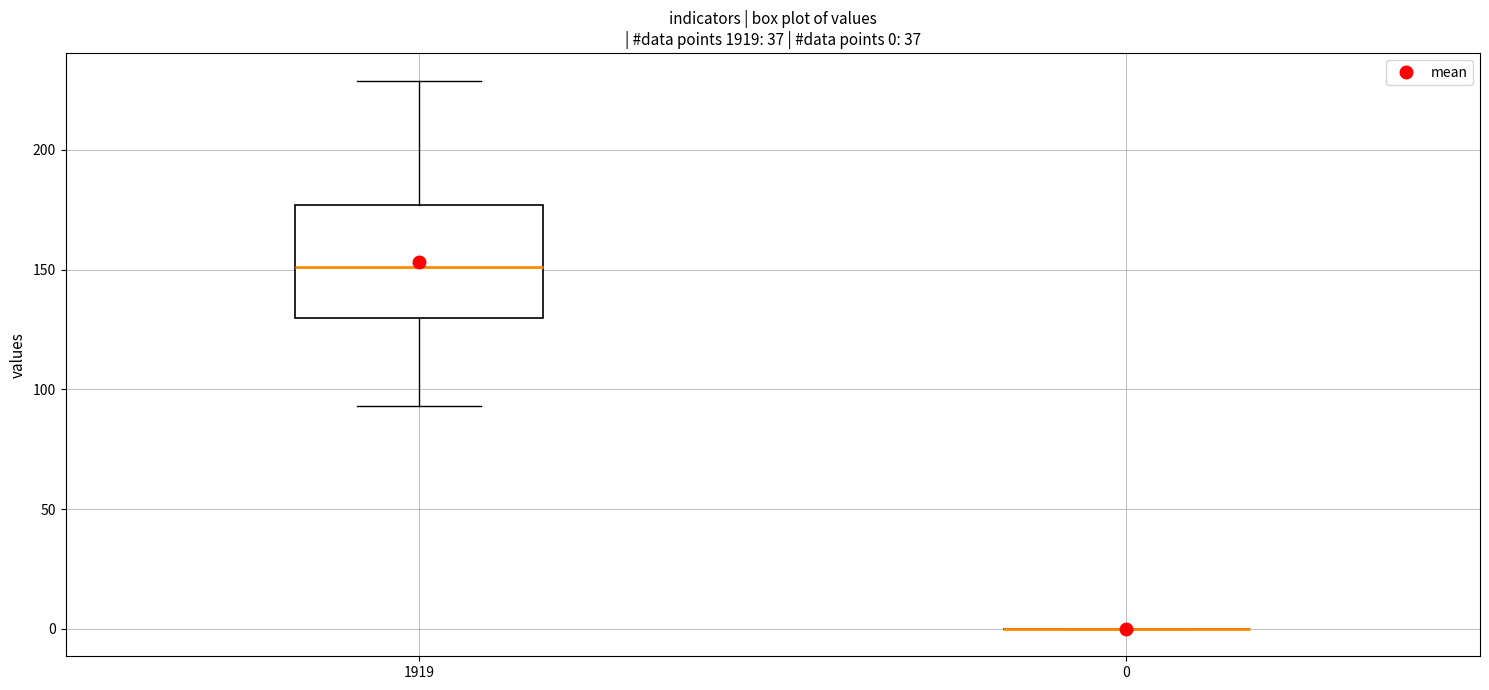

Which box is the tallest, from its lower edge to its upper edge?

1919